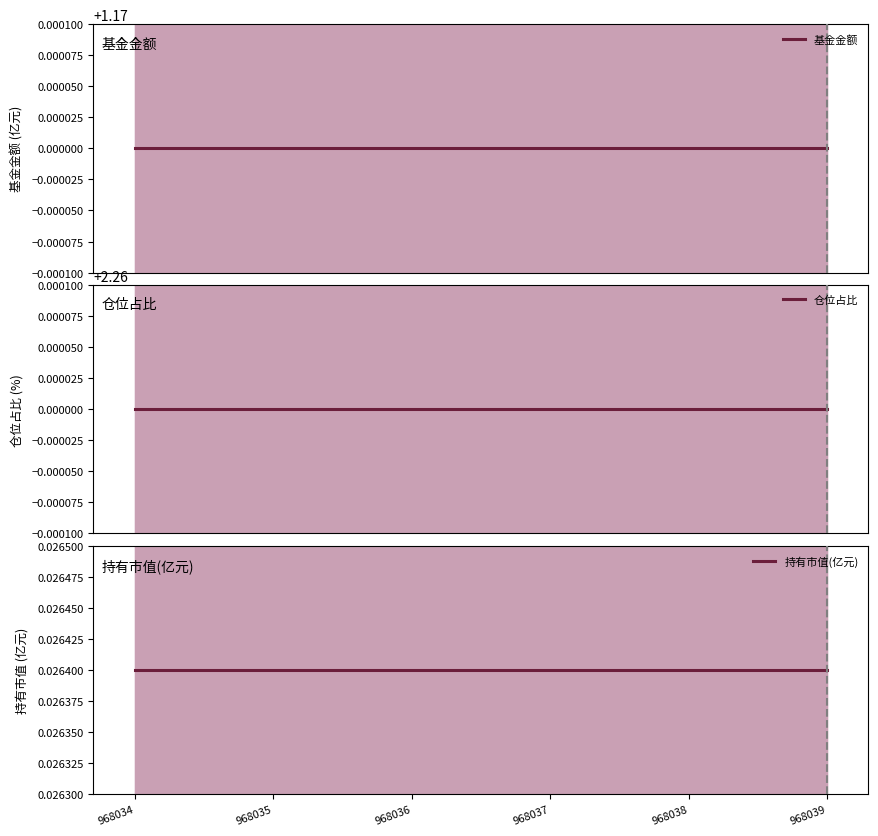

Is it true that 持有市值(亿元) equals 0.0 at 968039?

False